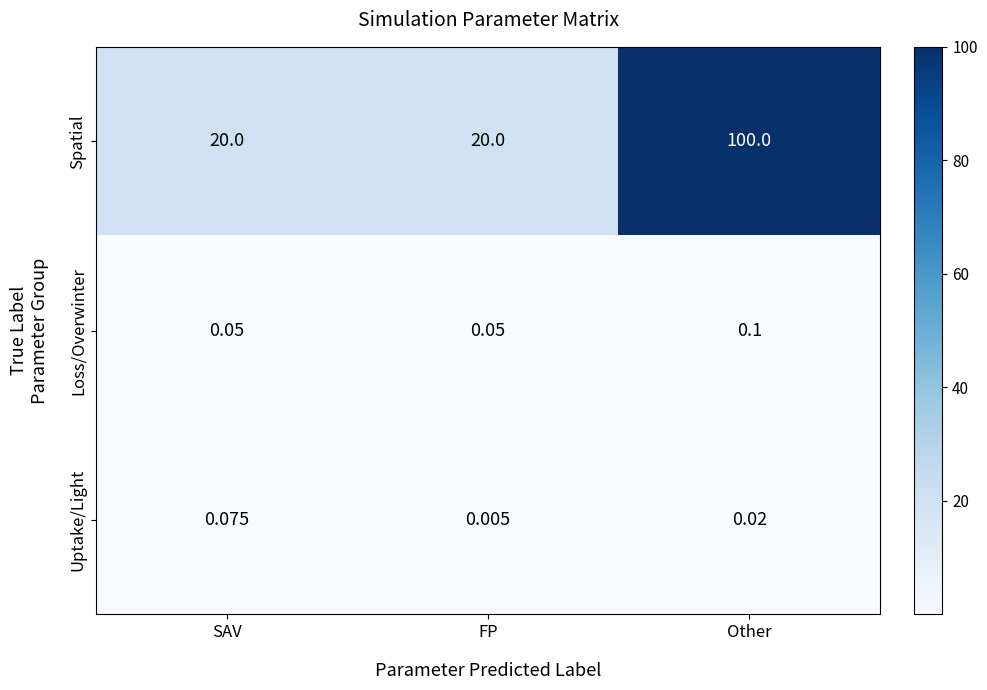

Where is Uptake/Light nearest to the value 0?

FP